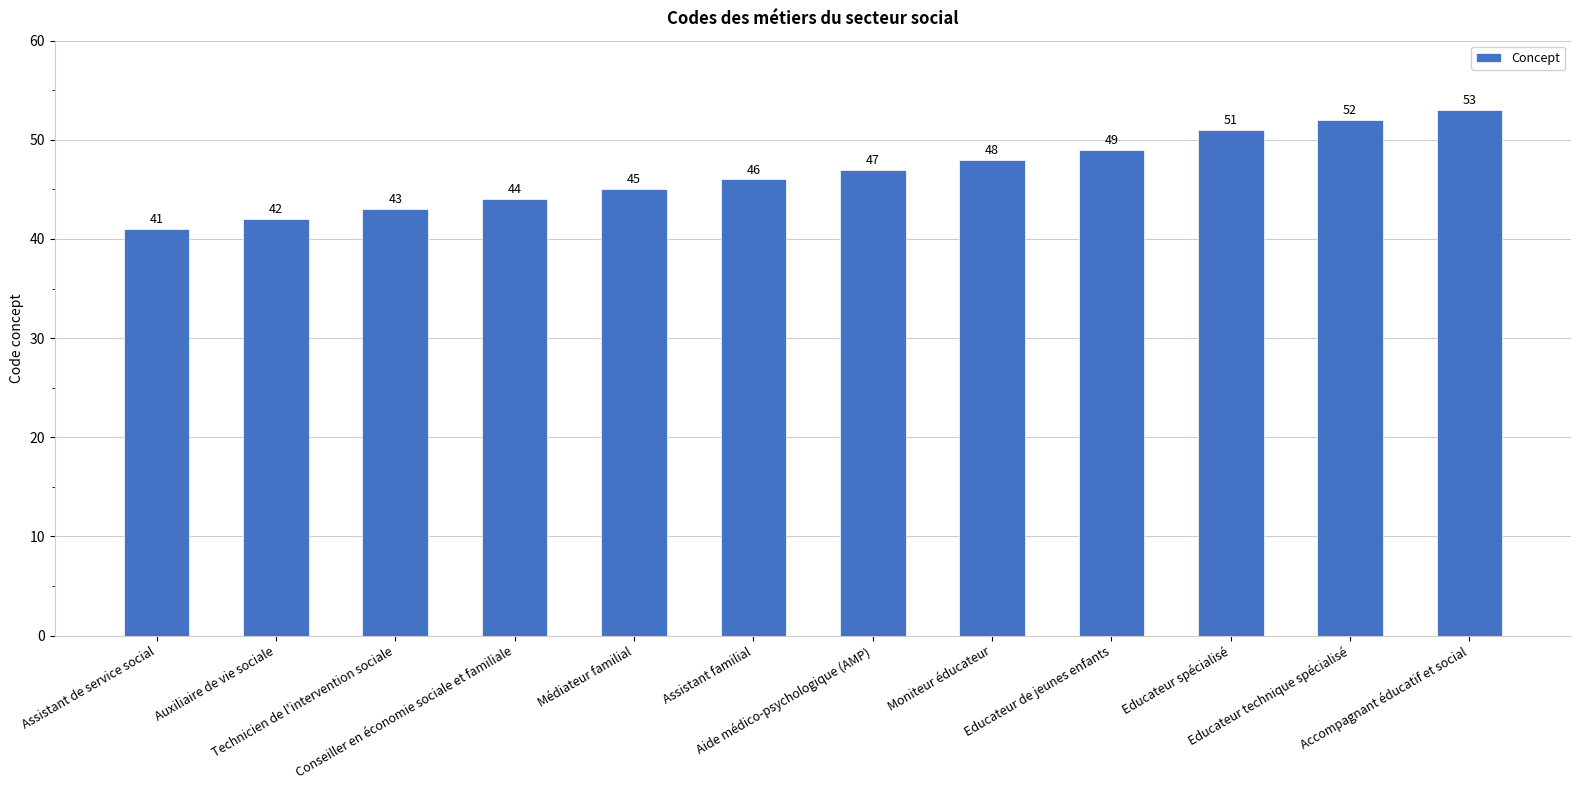

The value at Assistant de service social is 61. True or false?

False